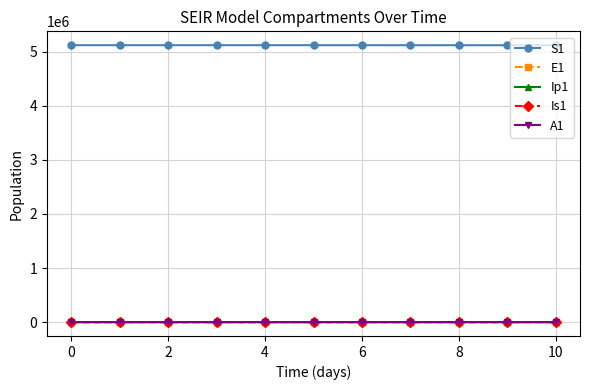

True or false: Is1 and S1 intersect in this chart.

False